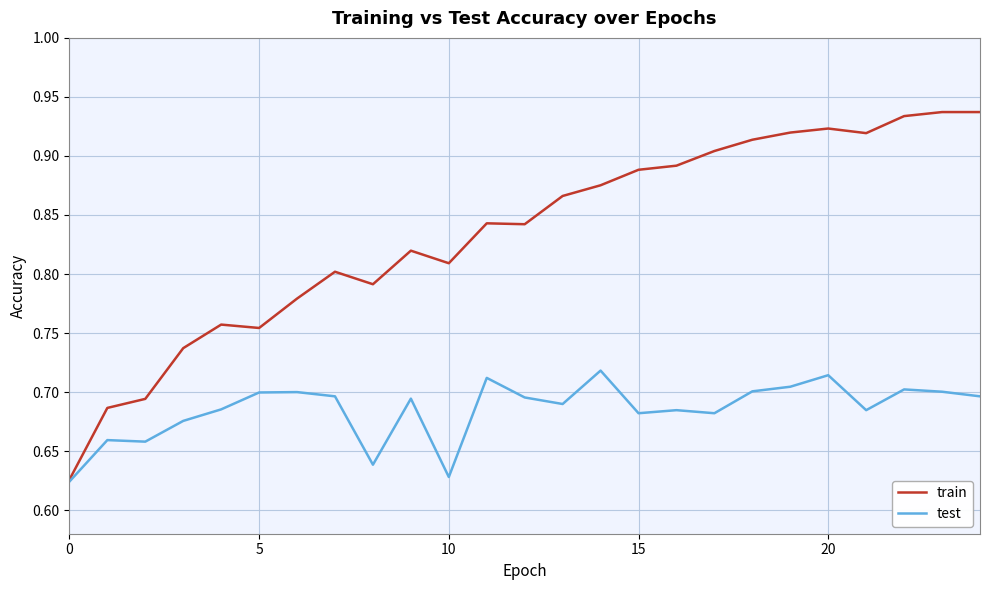

Rank the series by their maximum value, from highest to lowest.

train, test